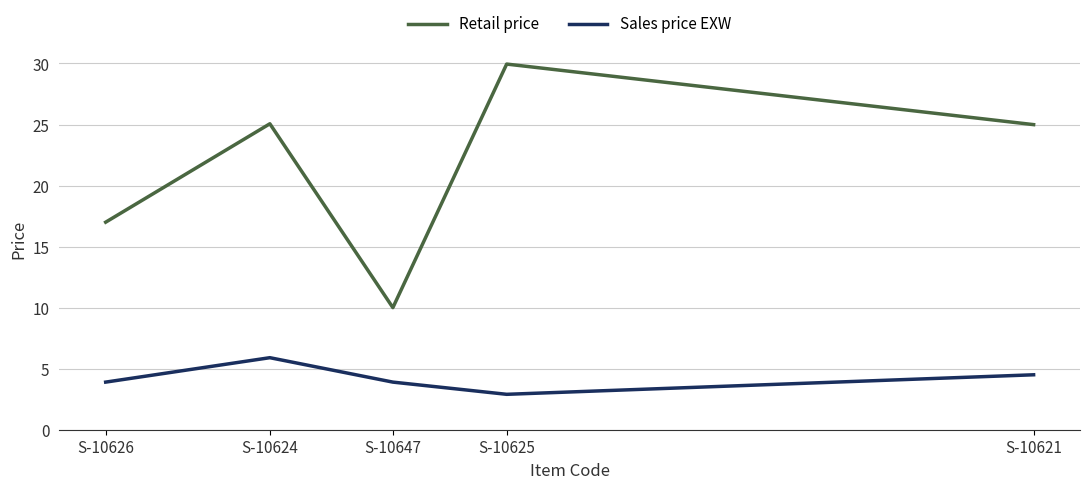

Between S-10625 and S-10647, which is larger?

S-10625